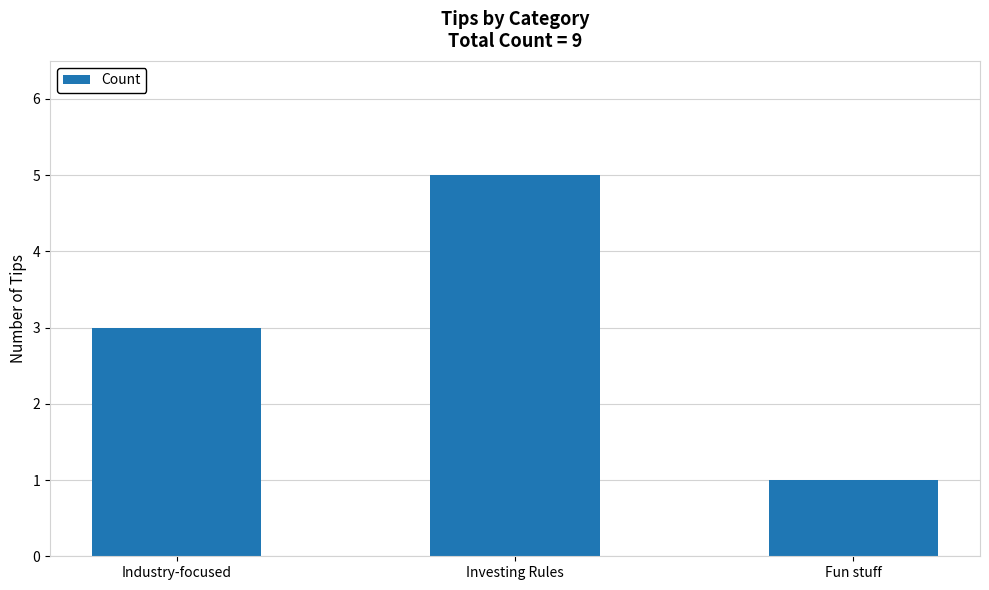

What is the approximate value at Industry-focused?

3